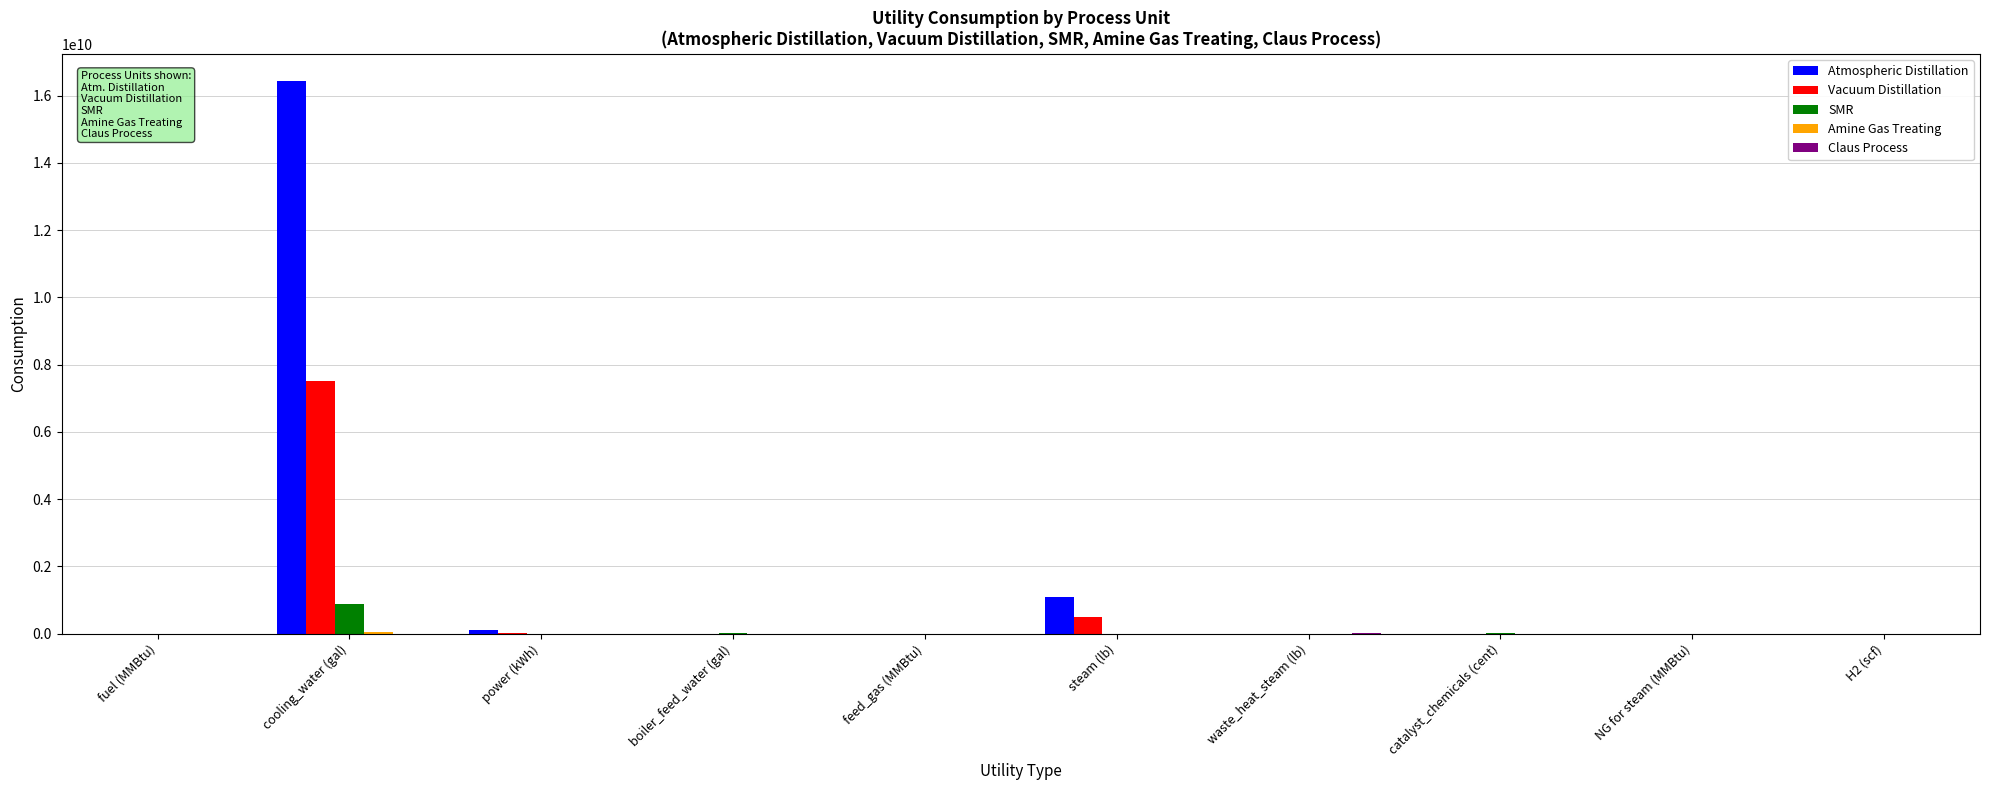

Which category has the highest value in the Atmospheric Distillation series?

cooling_water (gal)